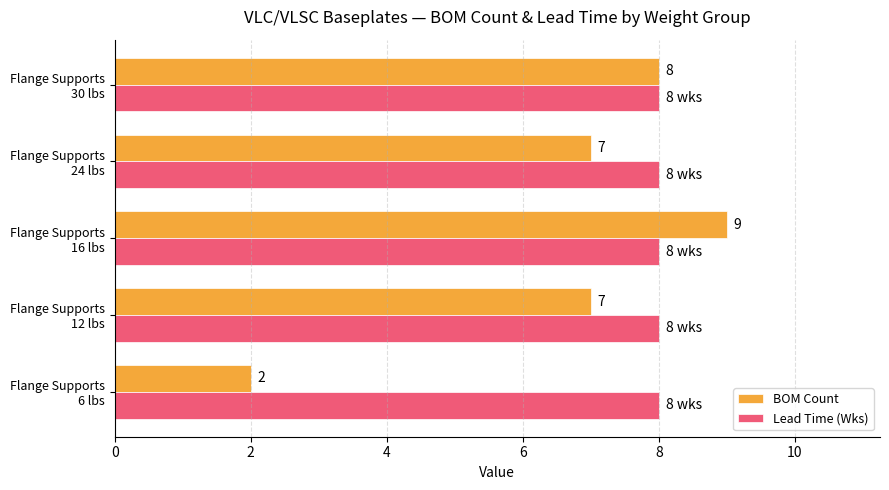

List the series in order of their peak value, lowest first.

Lead Time (Wks), BOM Count